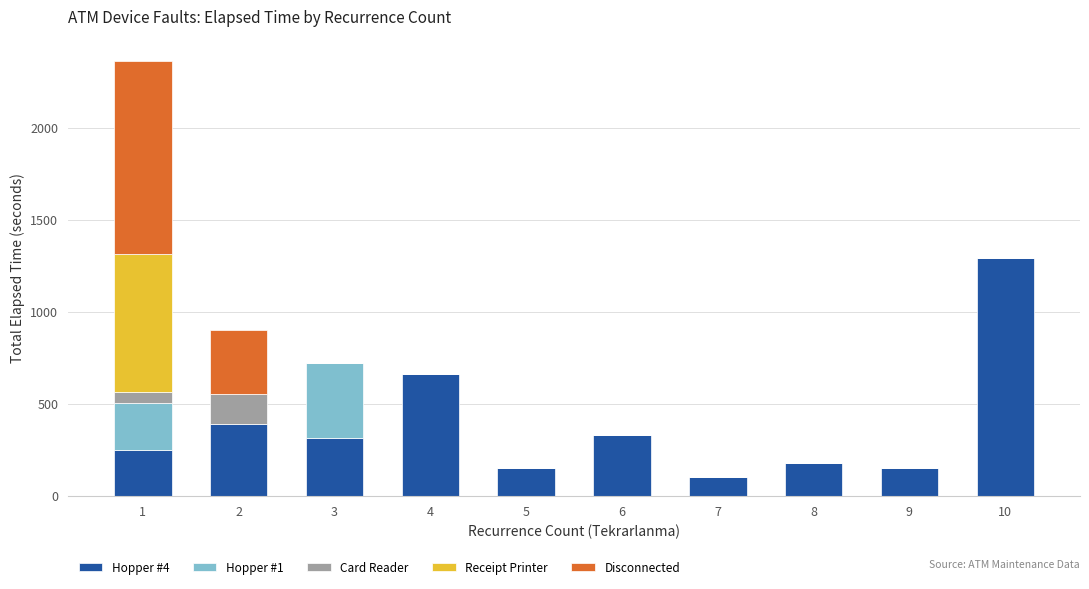

Count the number of data series in this chart.

5